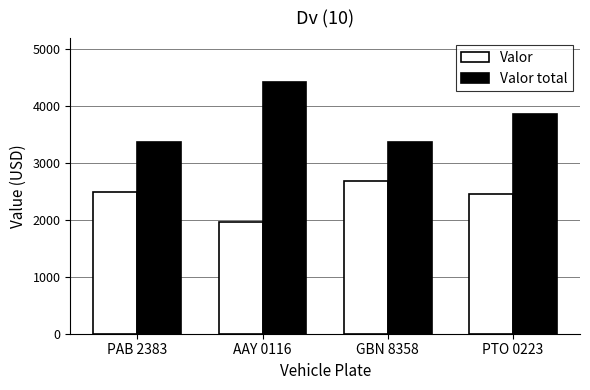

What is the label of the 4th bar from the right?

PAB 2383